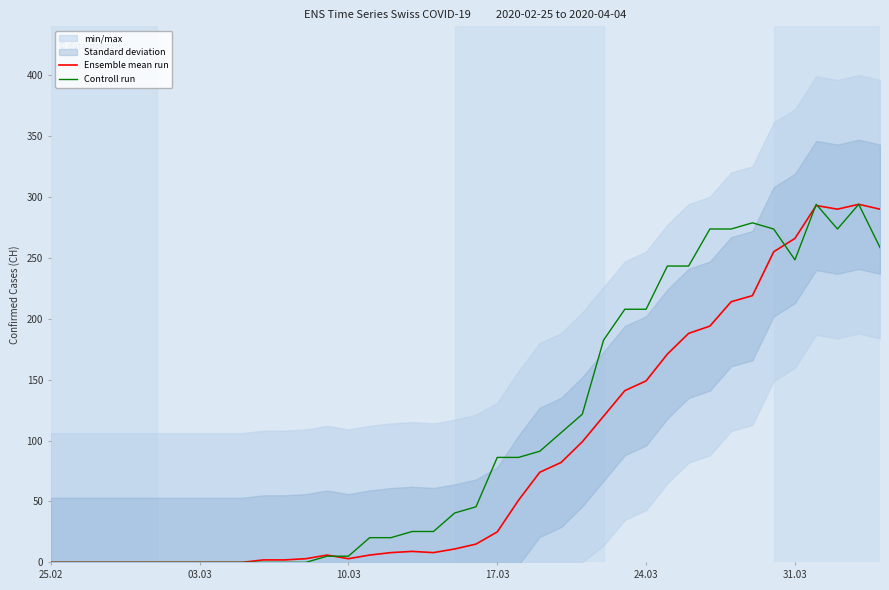

Which series has the widest spread of values?

Ensemble mean run